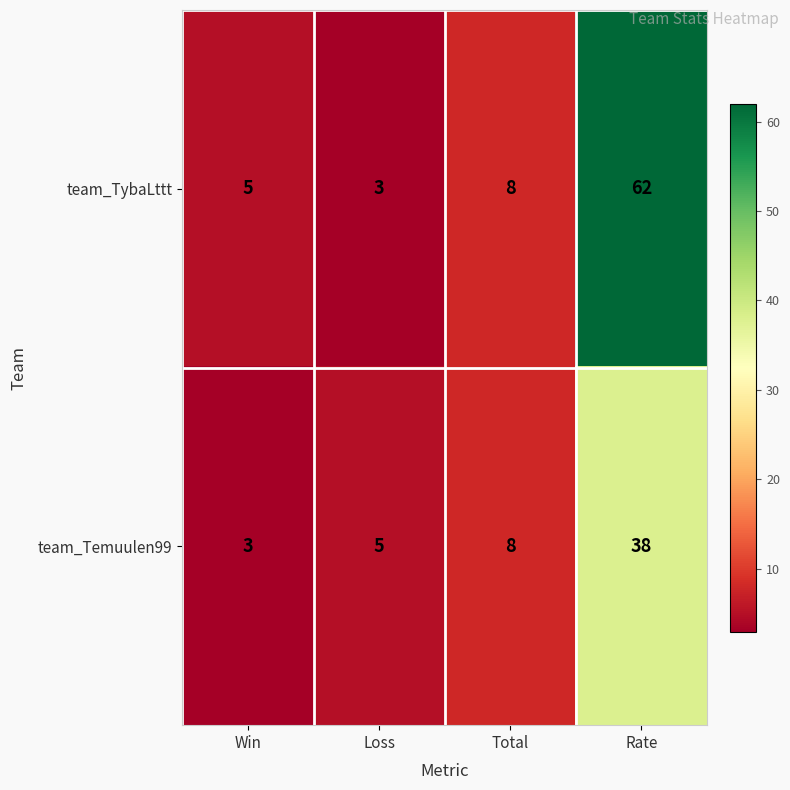

At Win, list the series in order from smallest to largest.

team_Temuulen99, team_TybaLttt